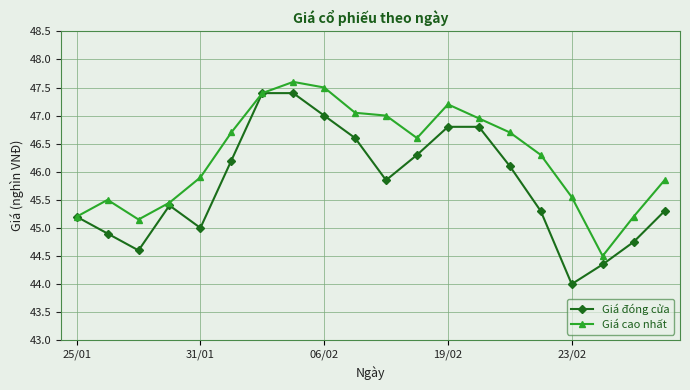

Rank the series by their average value, from highest to lowest.

Giá cao nhất, Giá đóng cửa